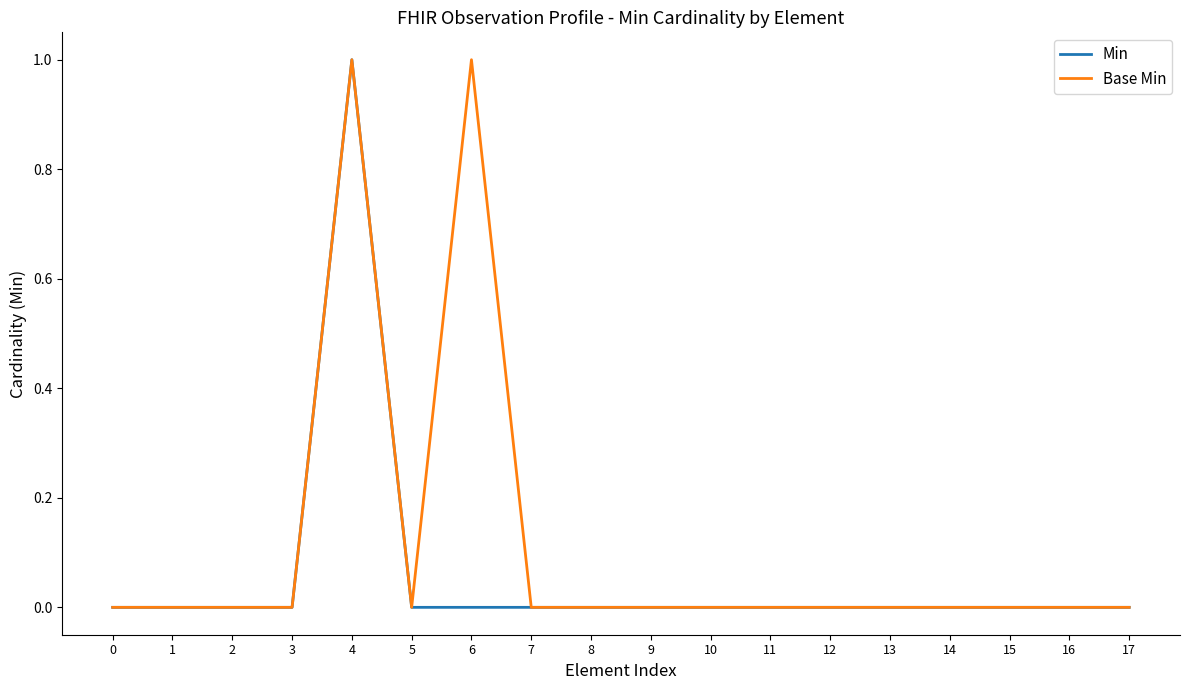

How many distinct data groups are displayed?

2